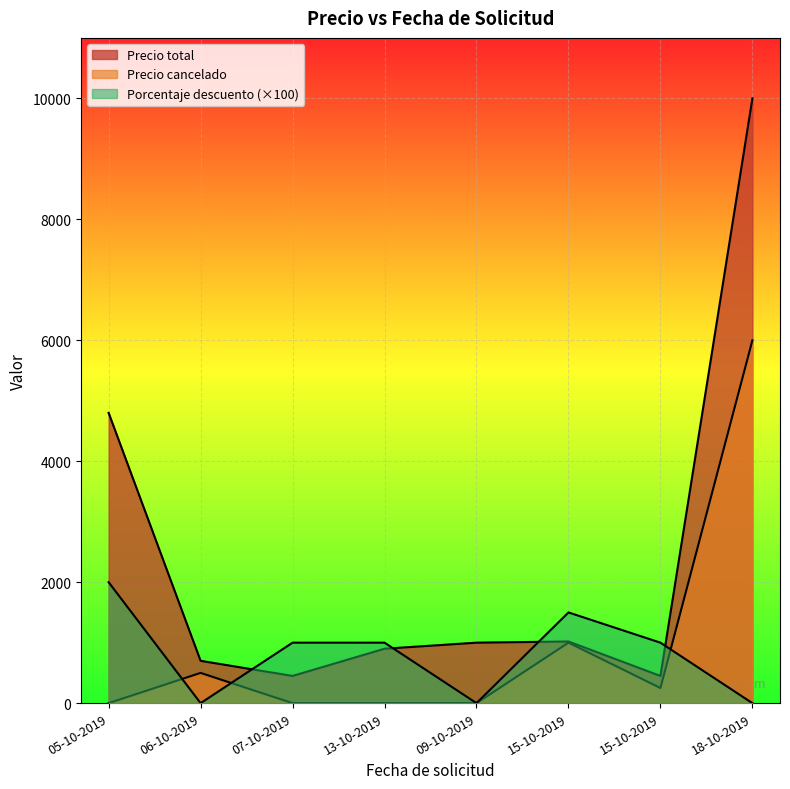

What is the difference between the second highest and second lowest values in the Precio cancelado series?

1000